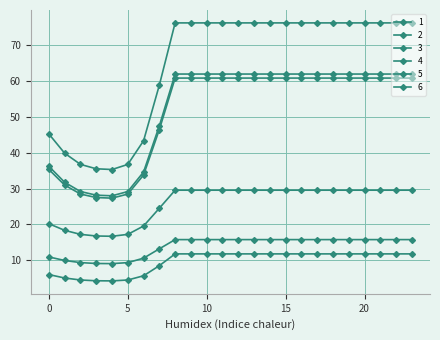

Does the chart have visible grid lines?

Yes